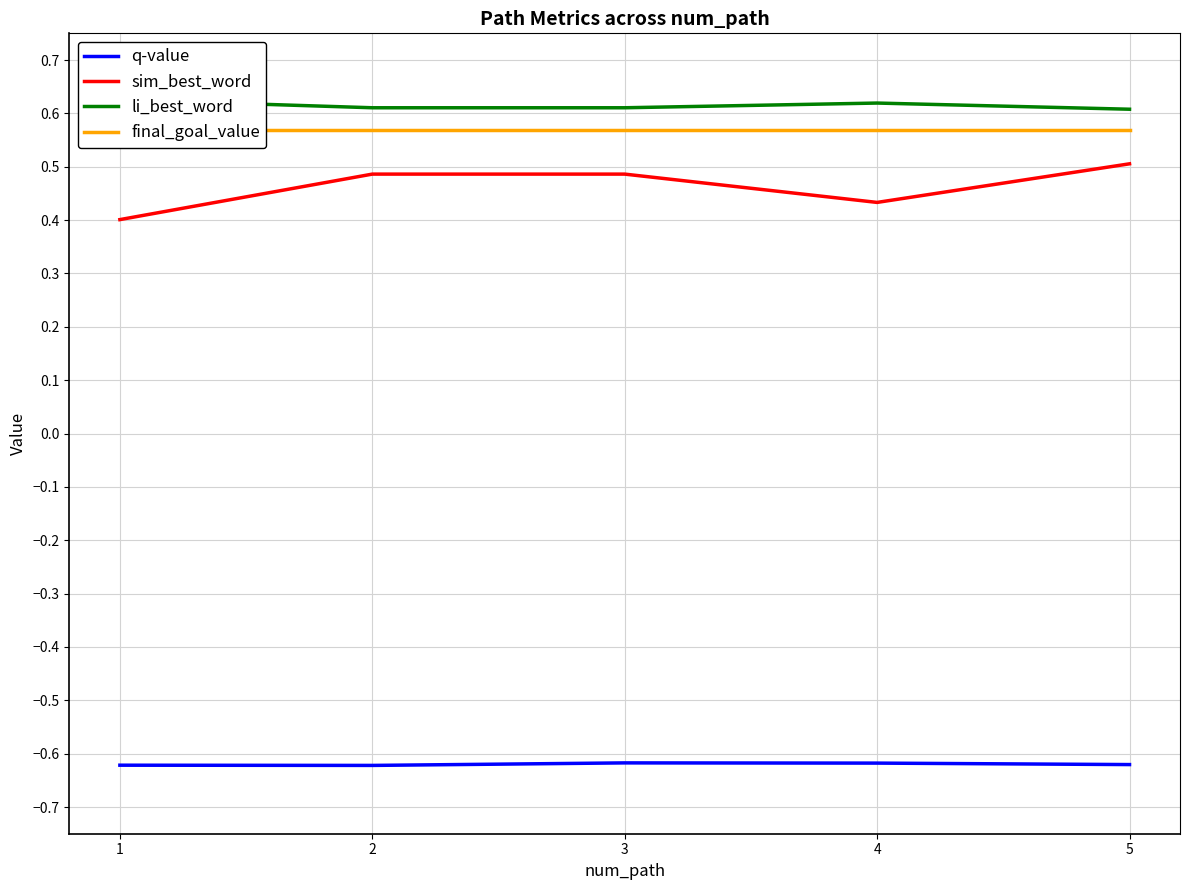

Reading left to right, what are all the values shown in this chart?

q-value: -0.6	-0.6	-0.6	-0.6	-0.6
sim_best_word: 0.4	0.5	0.5	0.4	0.5
li_best_word: 0.6	0.6	0.6	0.6	0.6
final_goal_value: 0.6	0.6	0.6	0.6	0.6